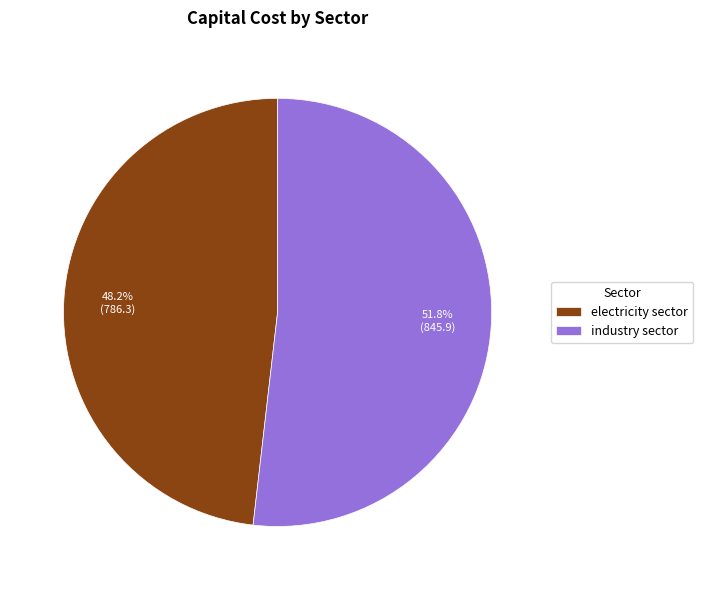

Is industry sector the majority of the pie?

Yes